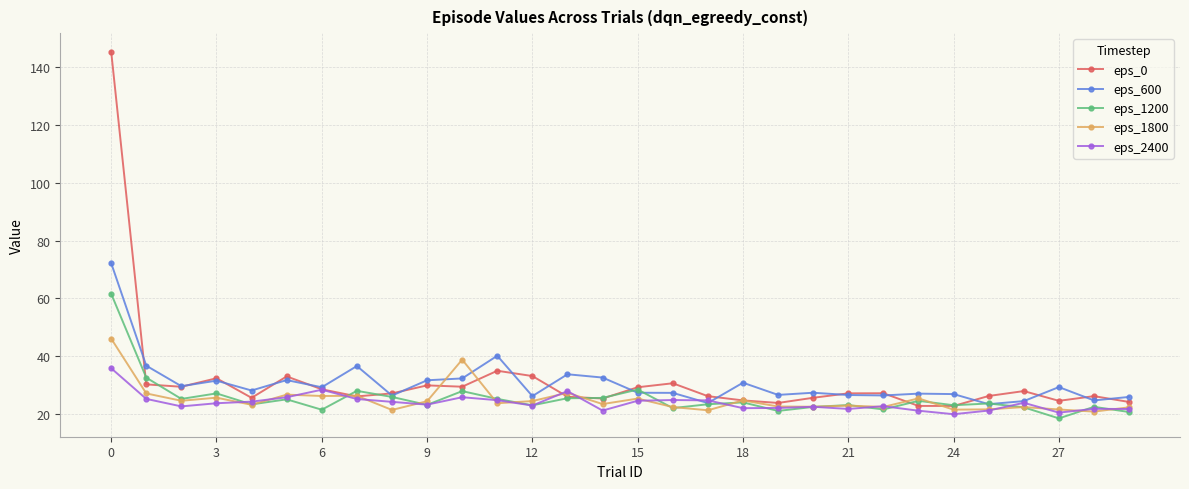

What is the value of the eps_1800 point at the 8th from the left?

26.4